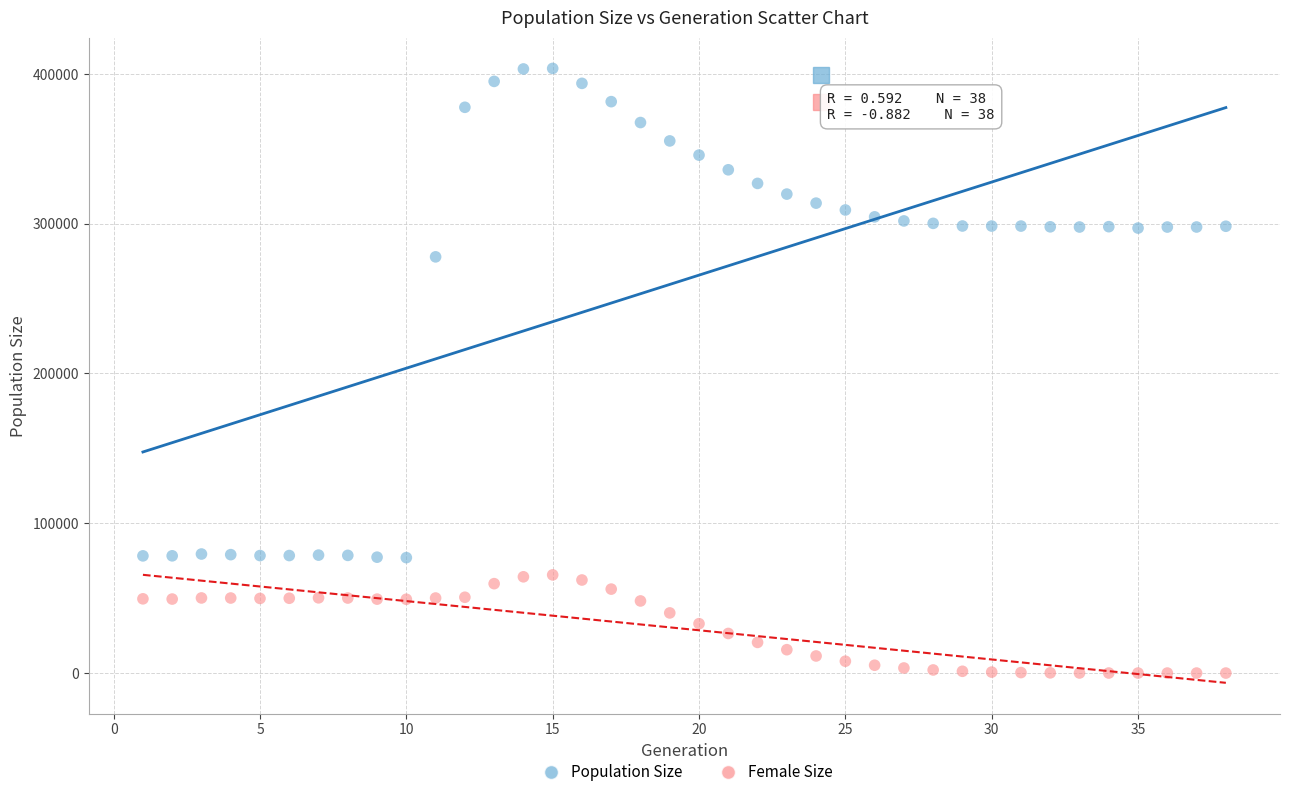

In the Population Size series, what Y value is closest to 240368?

277874